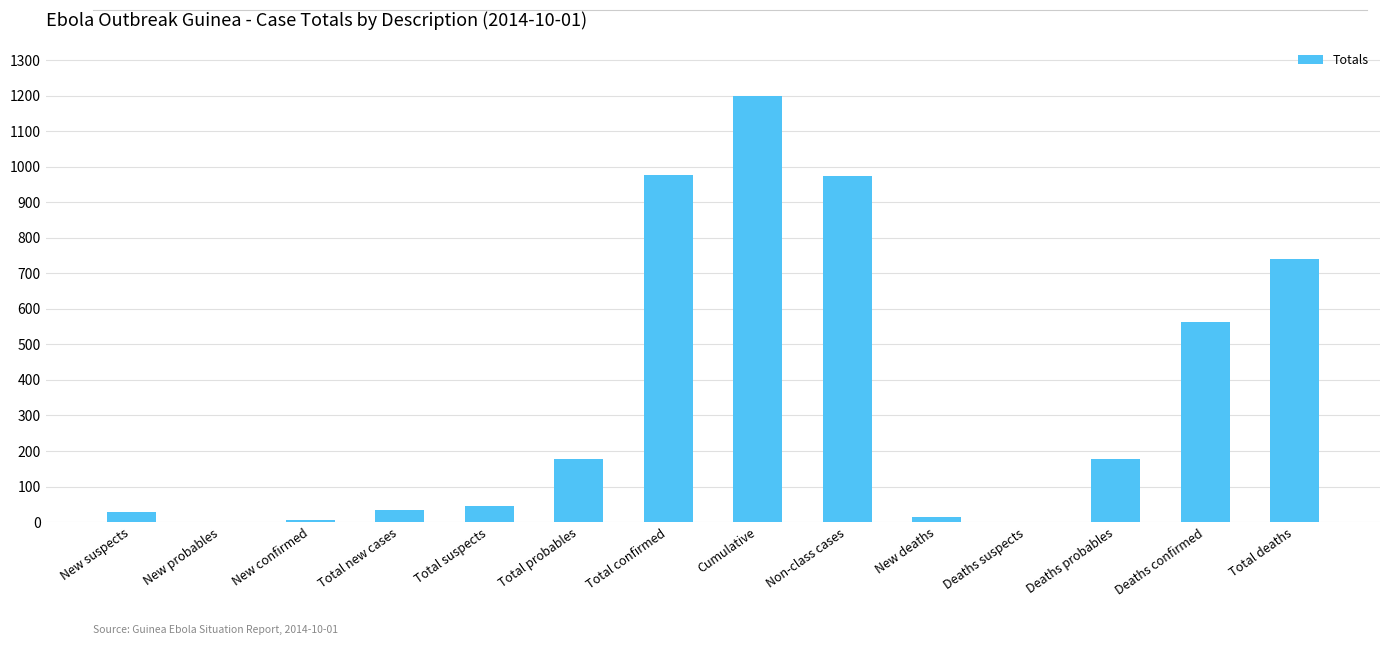

At which label is the value closest to 599?

Deaths confirmed